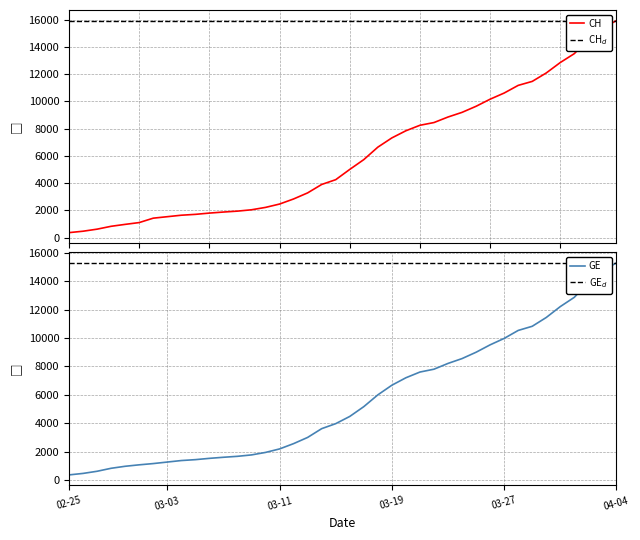

Where is CH nearest to the value 8150?

2020-03-21